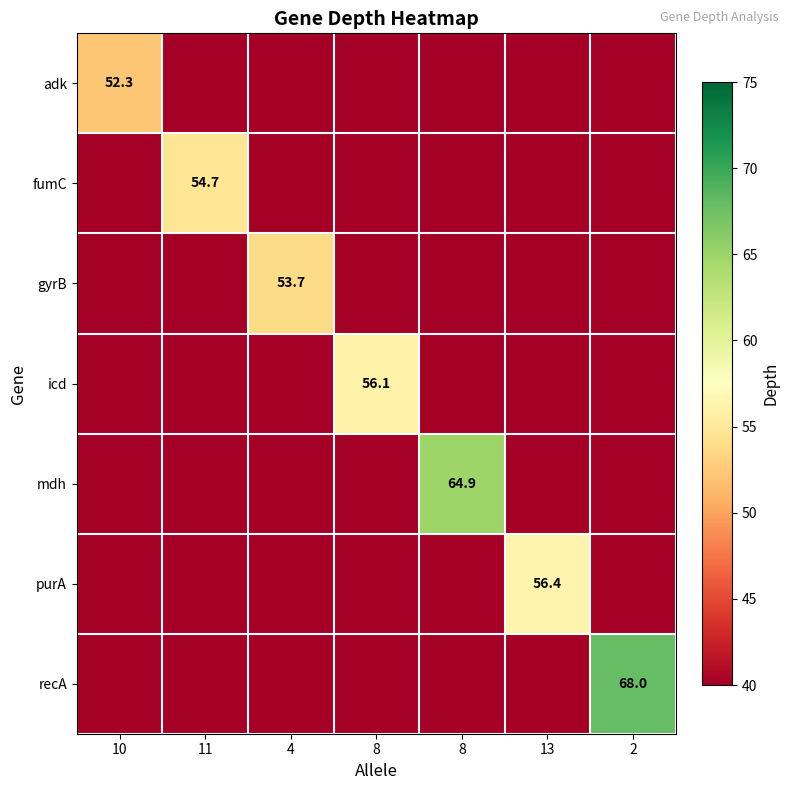

What is the difference between the maximum and minimum values in the mdh series?

24.9